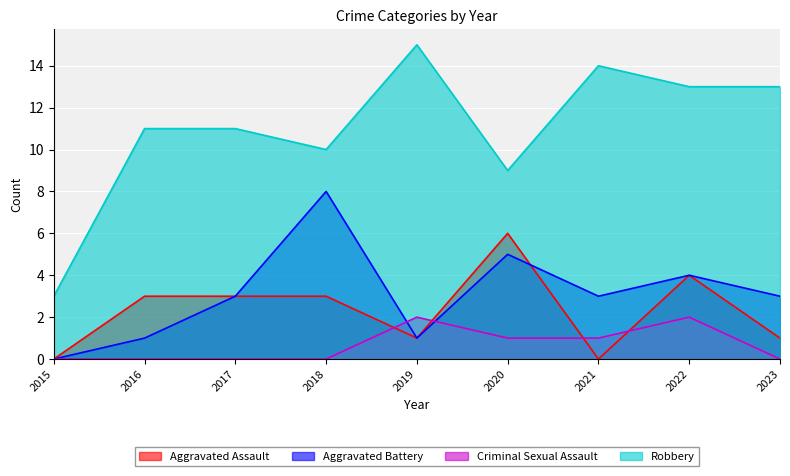

What is the highest value of the Criminal Sexual Assault series?

2